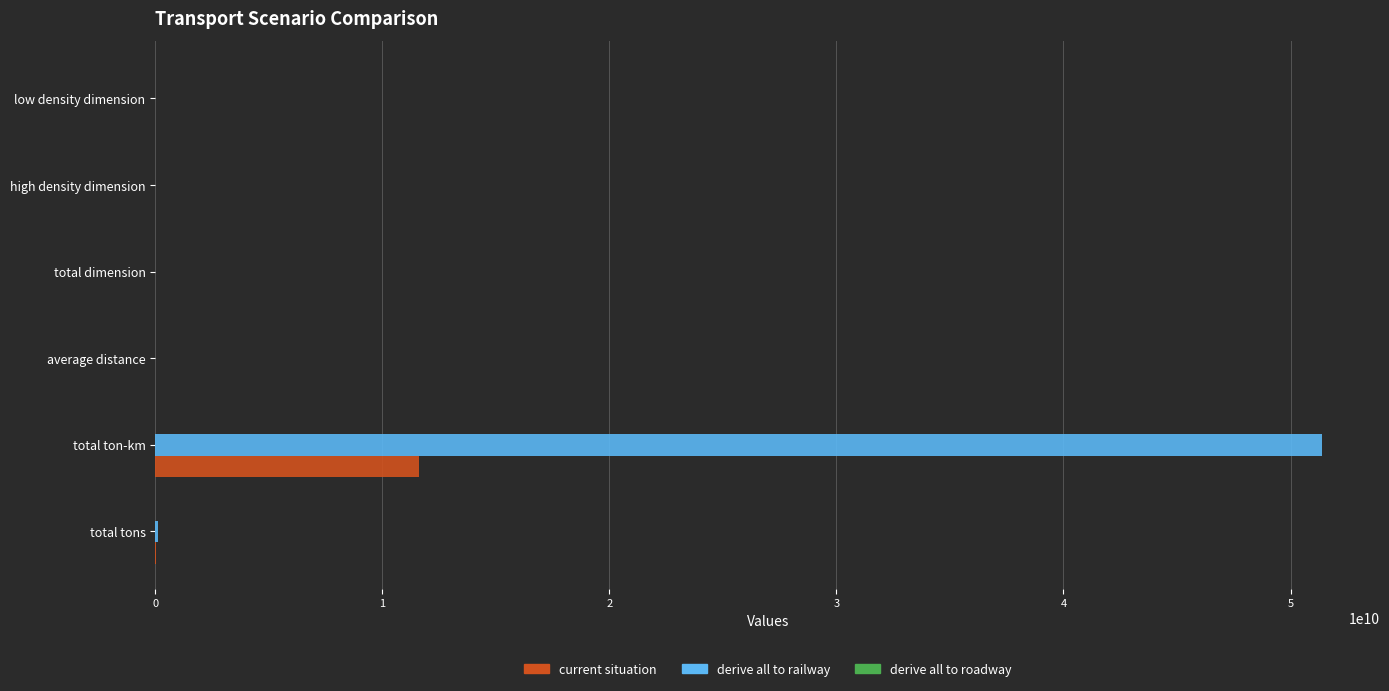

What is the sum of all derive all to railway values?

51471674850.8